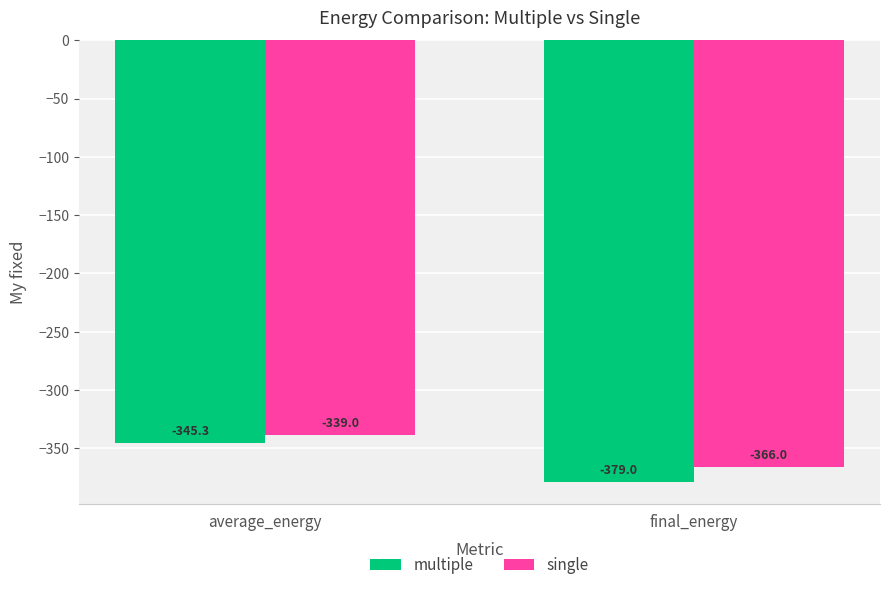

Count the single values in the range -366 to -339.

2